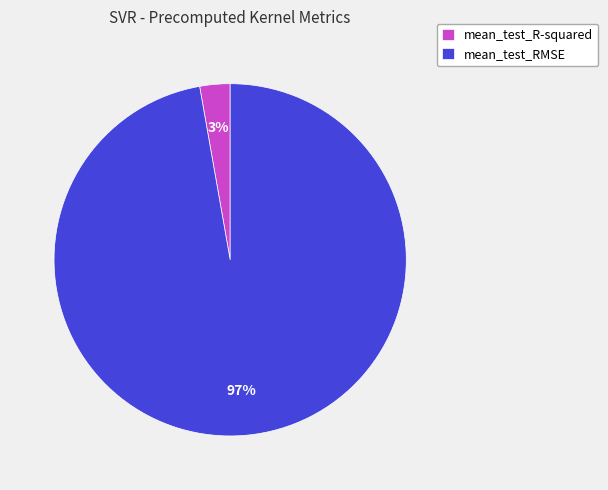

Do mean_test_R-squared and mean_test_RMSE together represent more than half of the pie?

Yes